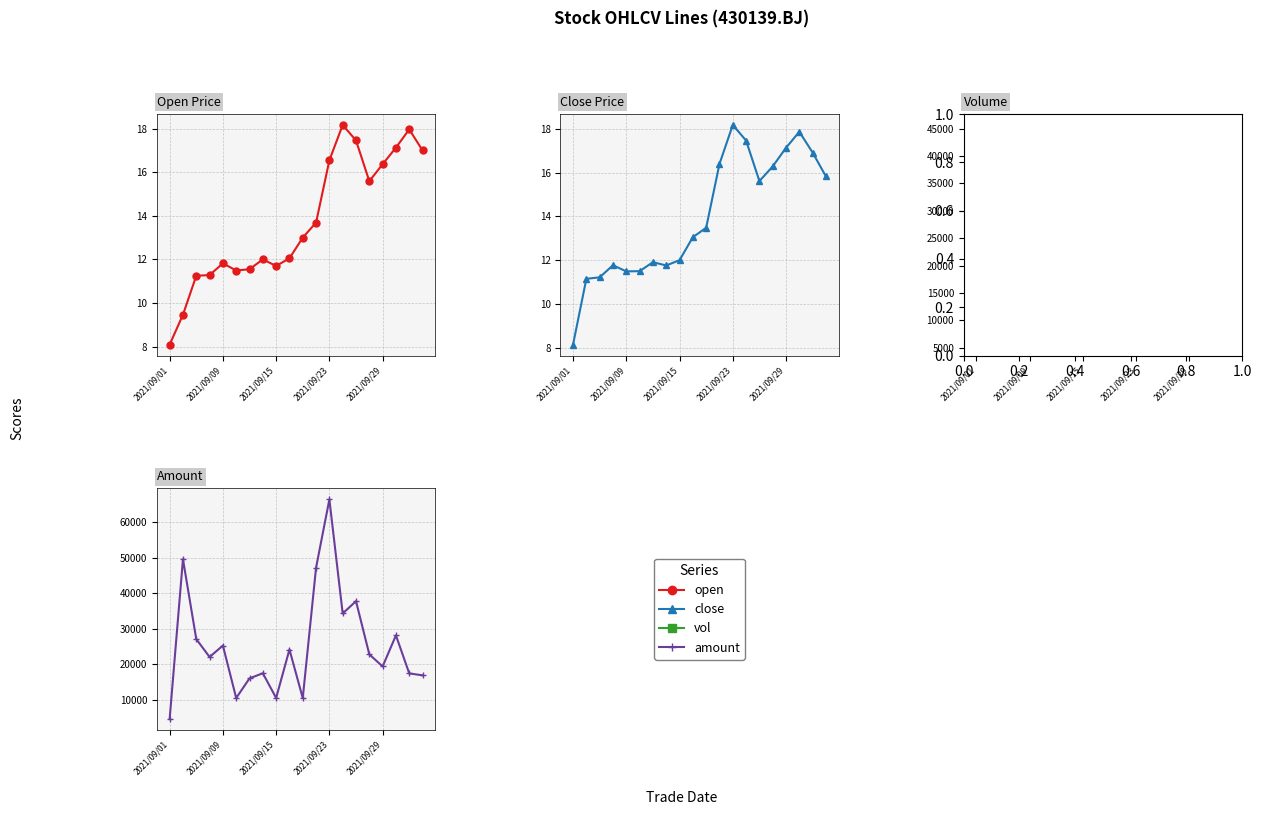

Rank the series by their maximum value, from highest to lowest.

amount, vol, open, close